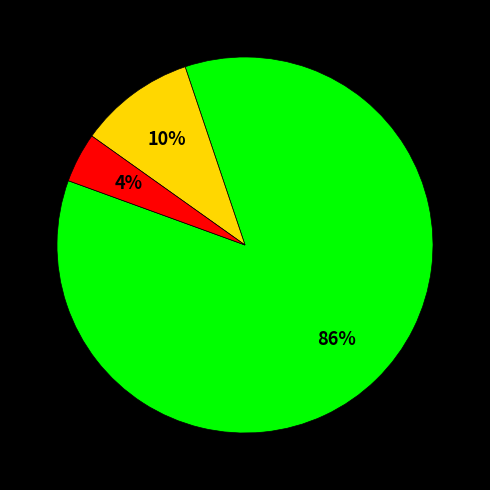

Is there a majority slice in this chart?

Yes